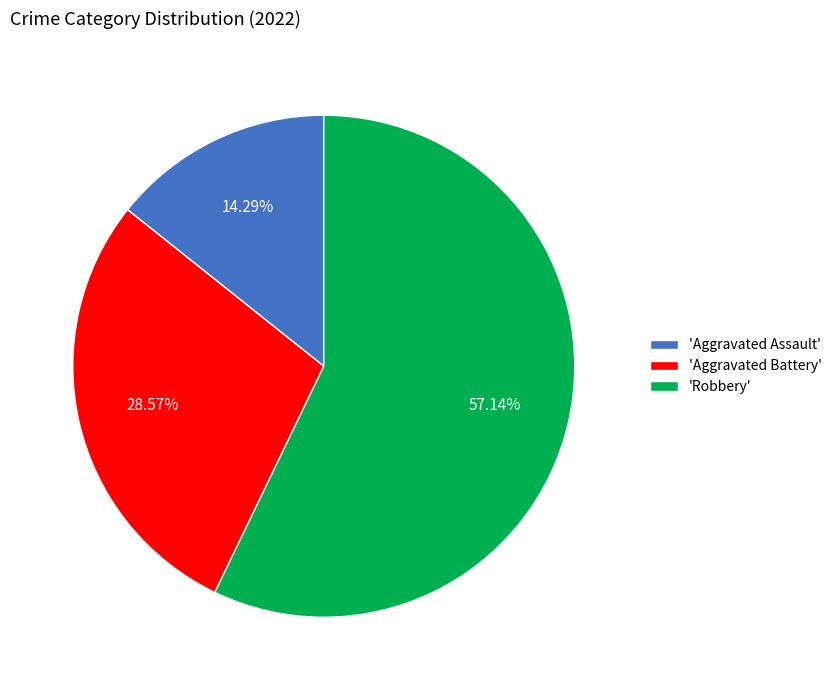

Do 'Aggravated Assault' and 'Aggravated Battery' together represent more than half of the pie?

No